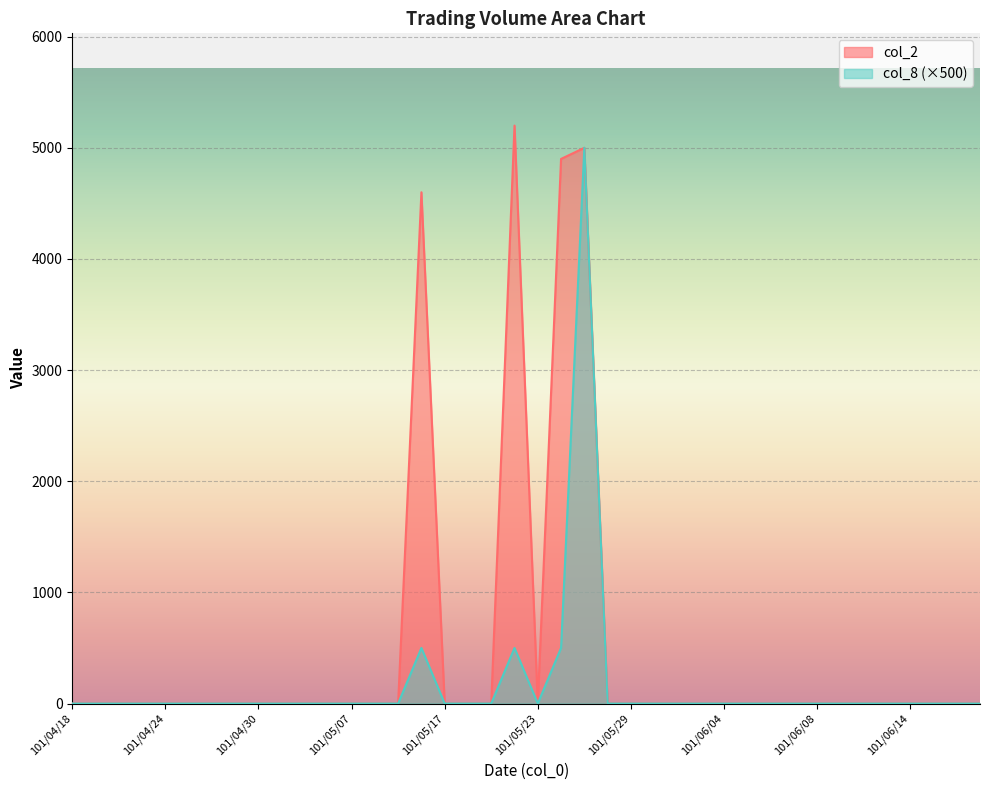

What are all the series names shown in the legend?

col_2, col_8 (×500)